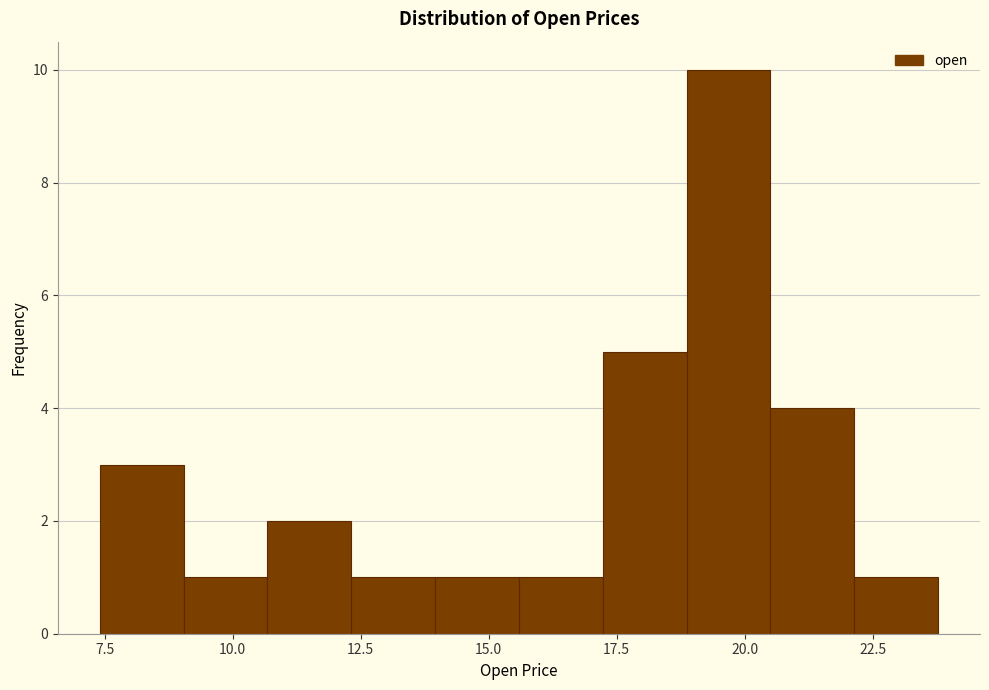

Read against the x-axis, roughly where is the centre of the tallest bar?

19.5